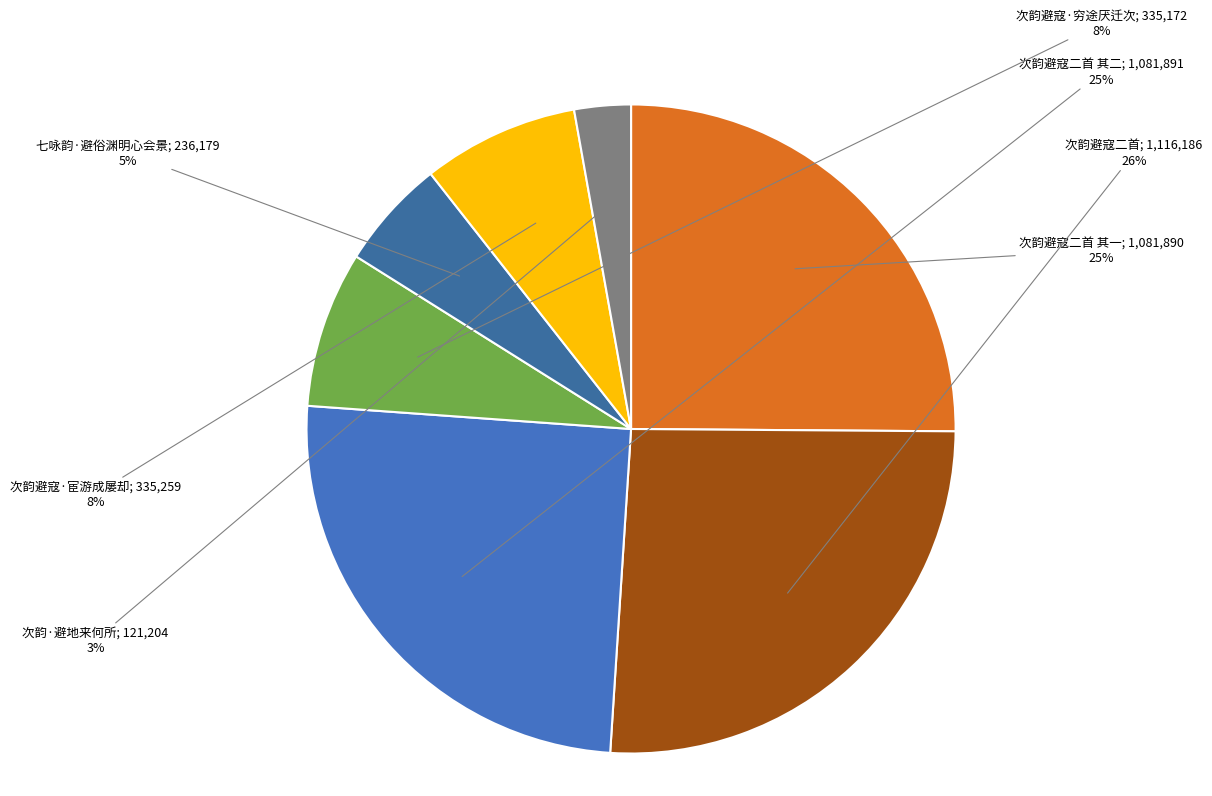

What is the largest slice in the pie chart?

次韵避寇二首